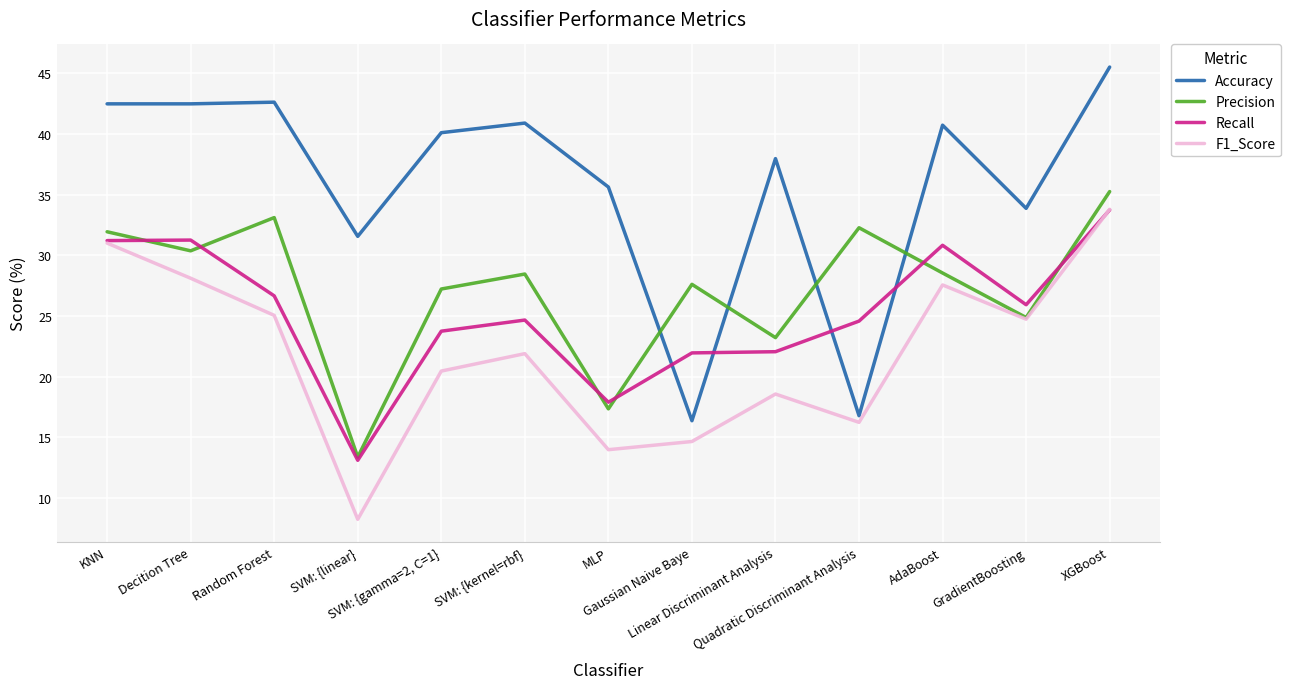

What is the highest value of the Accuracy series?

45.5